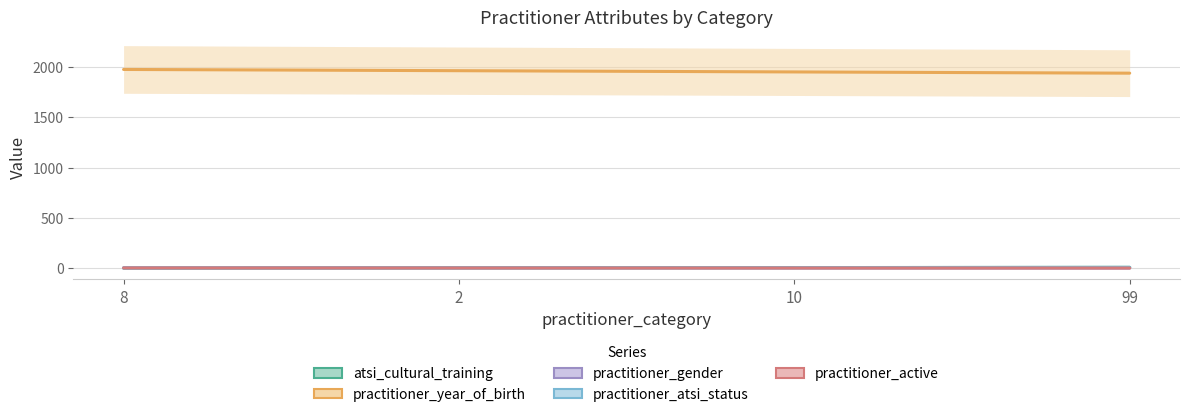

Between 8 and 10, which is larger?

10